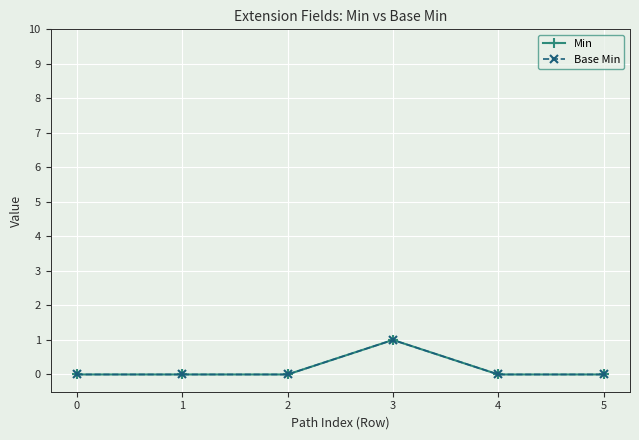

Is this an area chart (filled region under the line)?

No